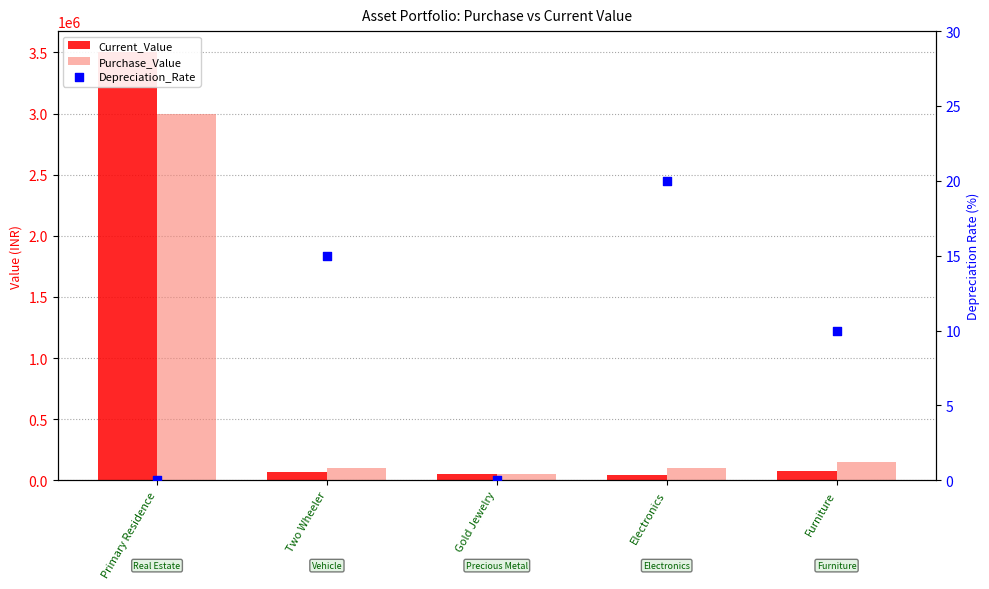

Which series has the widest spread of Y values?

Current_Value